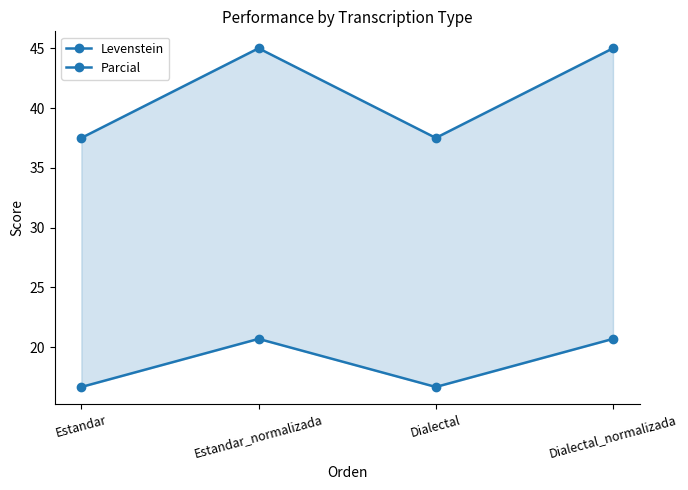

The Parcial series shows 37.5 at Estandar. True or false?

True